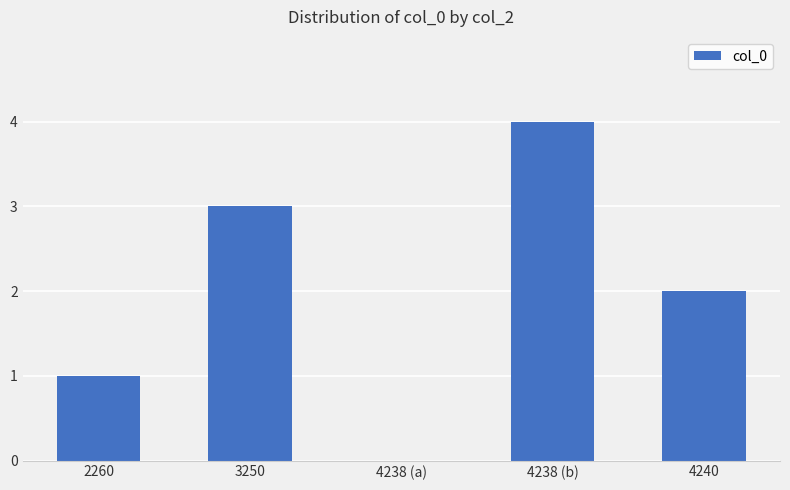

How many values are above zero?

4